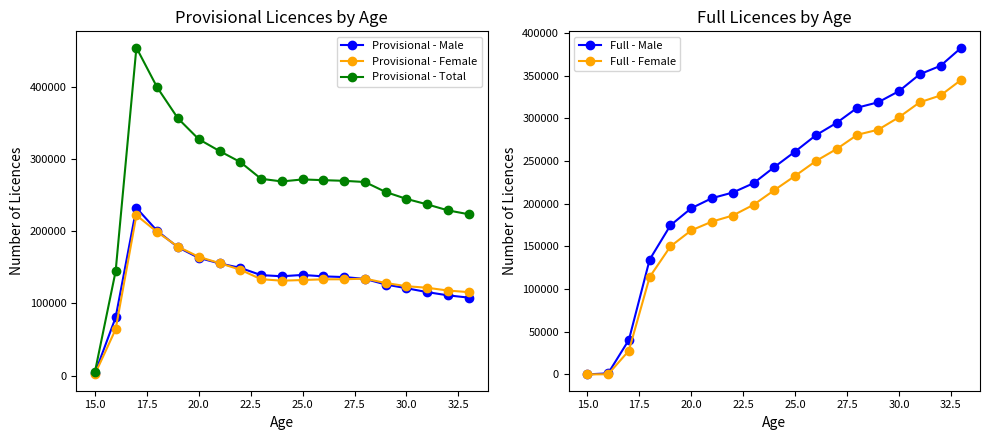

True or false: Provisional - Male has more than 1 interior local peaks.

True